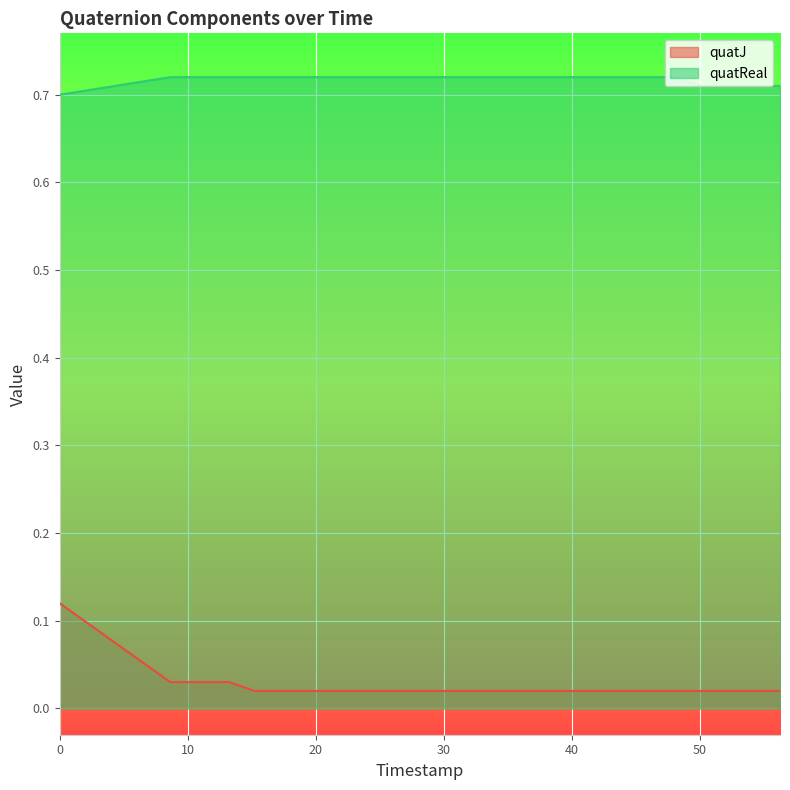

Which series has the largest total across all categories?

quatReal